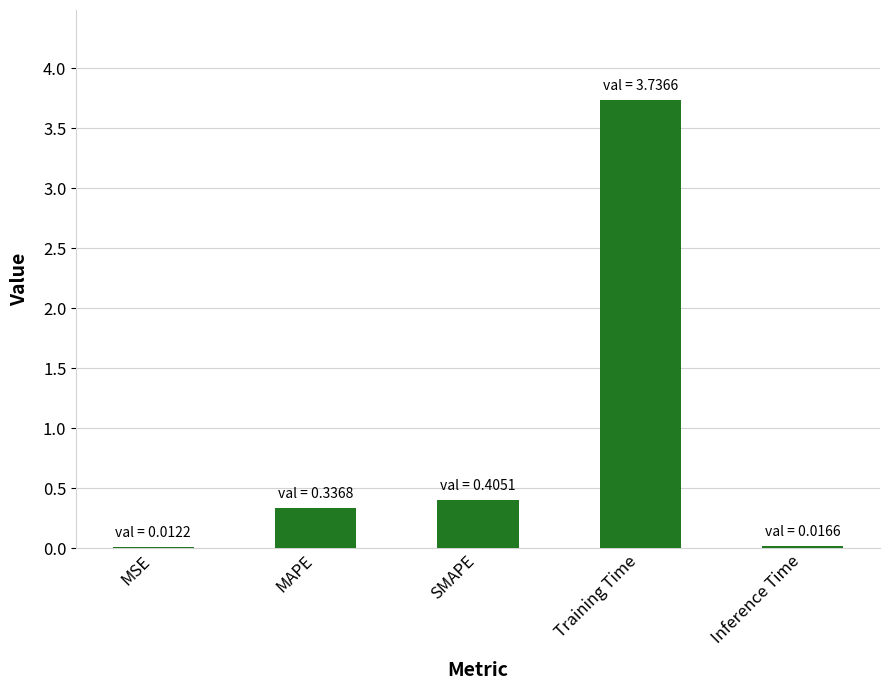

What is the average value?

0.9